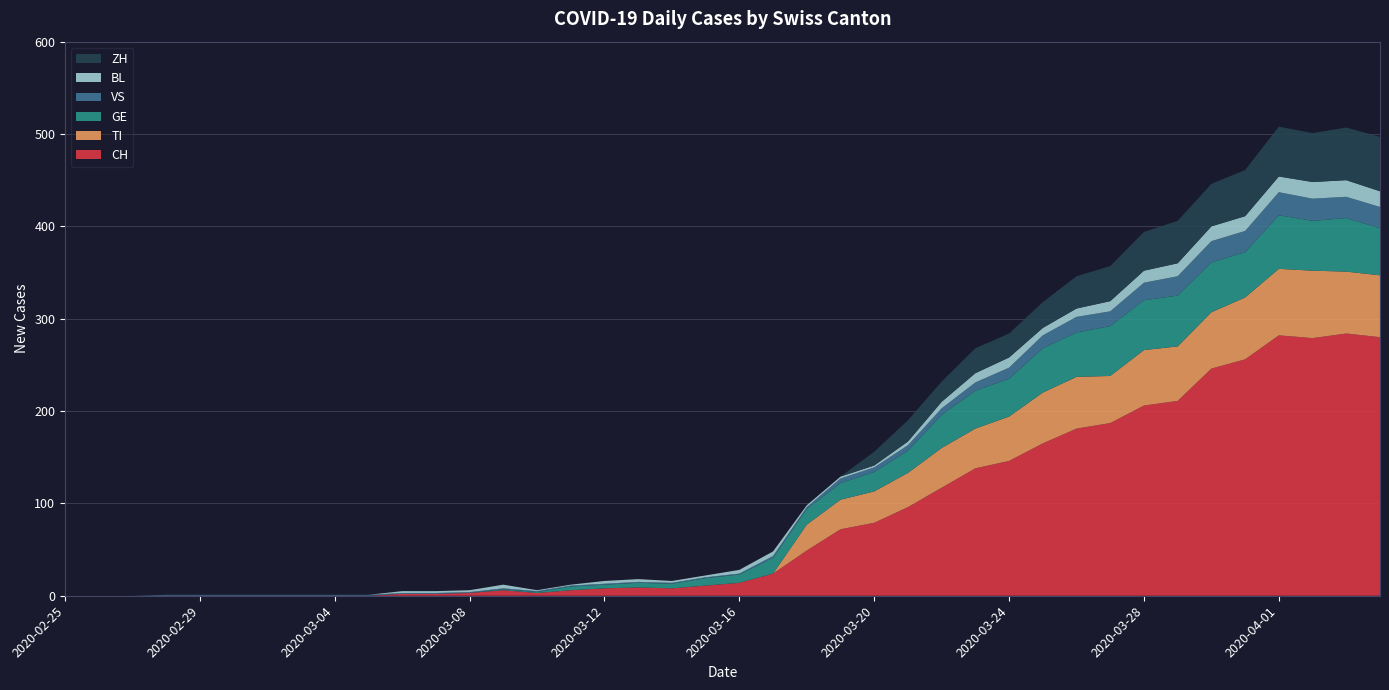

Reading left to right, transcribe all the data shown in this chart.

CH: 0	0	0	0	0	0	0	0	0	0	2	2	3	6	3	6	8	9	8	11	14	24	49	72	79	96	117	138	146	165	181	187	206	211	246	256	282	279	284	280
TI: 0	0	0	0	0	0	0	0	0	0	0	0	0	0	0	0	0	0	0	0	0	0	28	32	34	37	43	43	48	55	56	51	60	59	61	67	72	73	67	67
GE: 0	0	0	0	0	0	0	0	0	0	0	0	0	1	1	4	4	5	5	8	9	17	17	18	21	24	36	41	41	48	48	54	54	55	54	49	58	54	58	51
VS: 0	0	0	1	1	1	1	1	1	1	1	1	1	1	1	1	1	1	1	1	1	2	2	5	5	6	7	9	12	14	17	16	19	21	23	23	25	24	23	23
BL: 0	0	0	0	0	0	0	0	0	0	2	2	2	4	1	1	3	3	2	2	4	5	2	2	2	4	7	10	11	8	9	11	13	14	16	16	17	18	18	17
ZH: 0	0	0	0	0	0	0	0	0	0	0	0	0	0	0	0	0	0	0	0	0	0	0	0	15	23	22	27	26	28	35	38	42	46	46	50	54	53	57	59